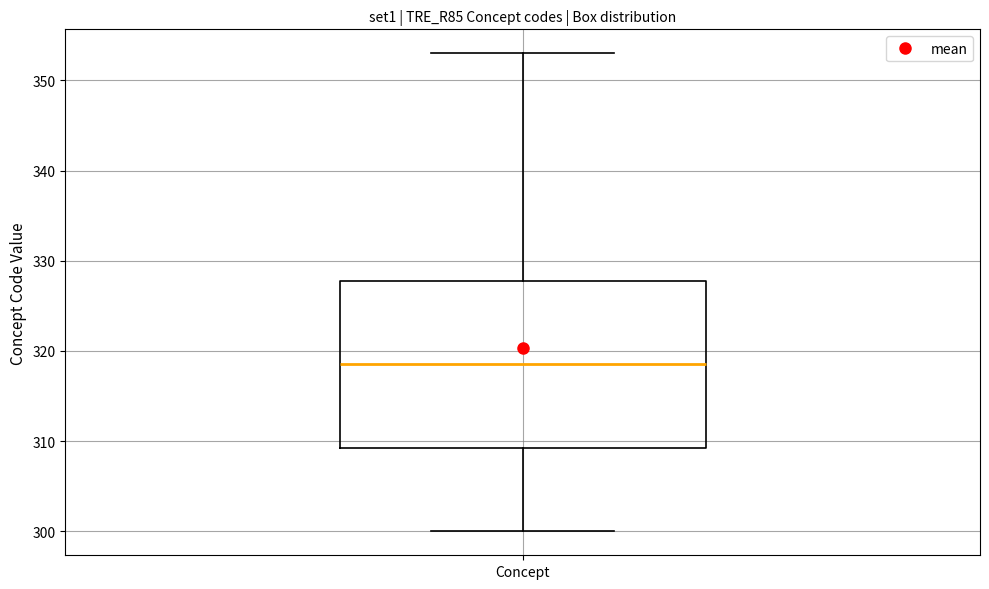

Read this box plot against the y-axis: the position of the median line, the range covered by the box, and the ends of both whiskers. The values are not printed on the chart, so give them approximately, as read against the axis.

median 319, box 309 to 328, whiskers 300 to 353